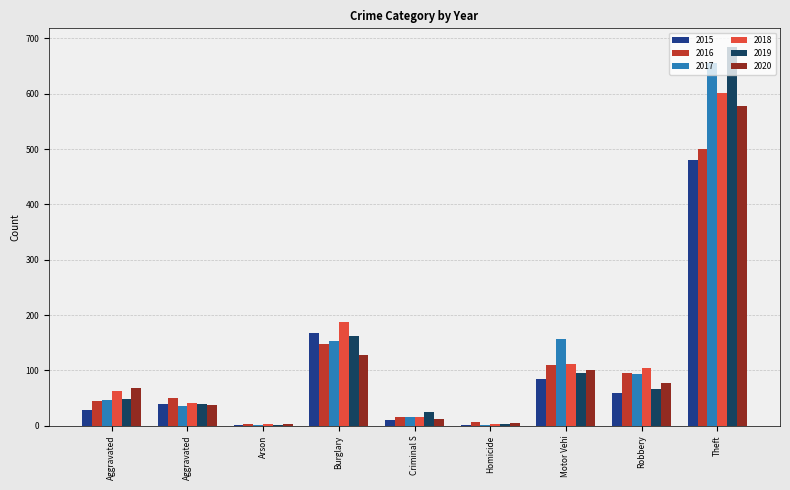

How many groups of bars are there?

9